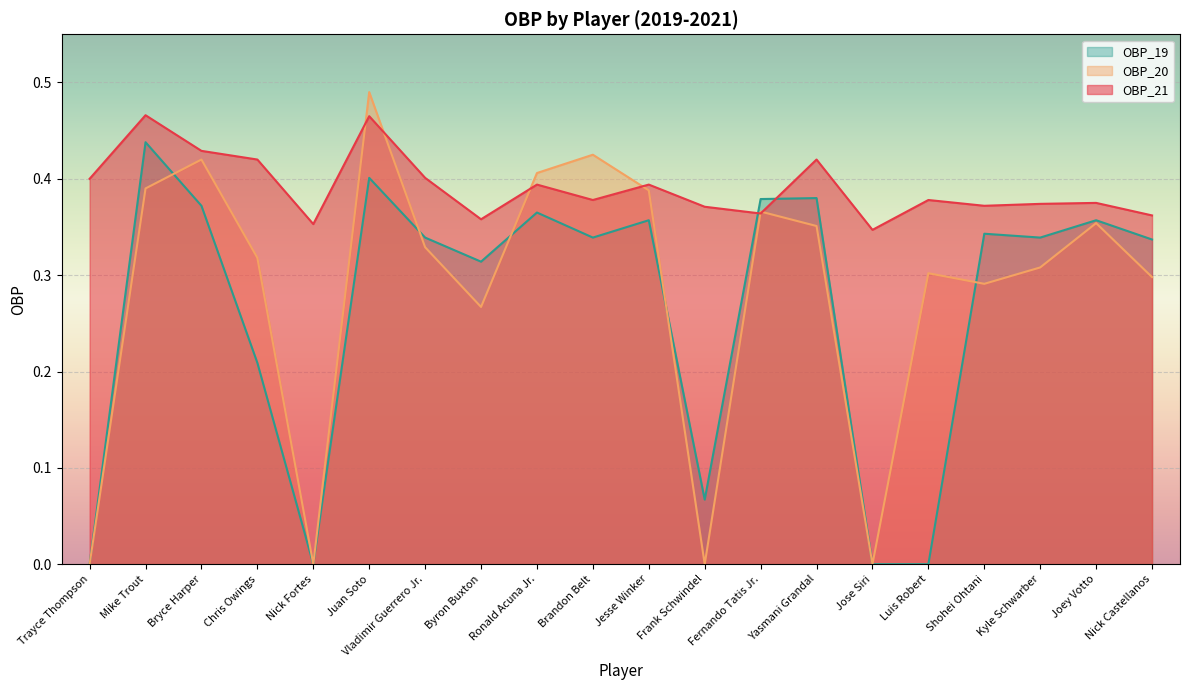

True or false: OBP_19 has a value of 0.4 at Fernando Tatis Jr..

True